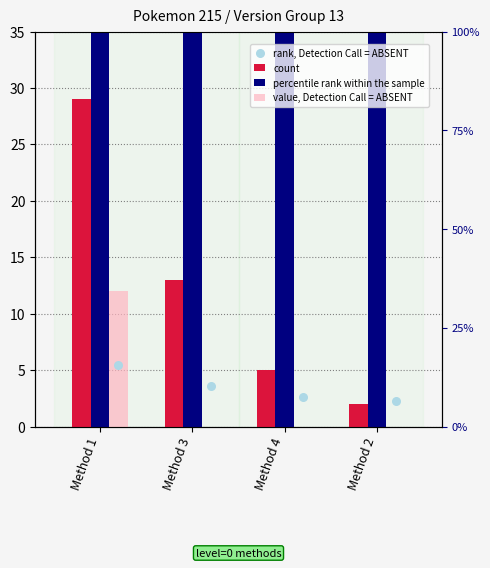

What is the total value across all series at Method 1?

214.5